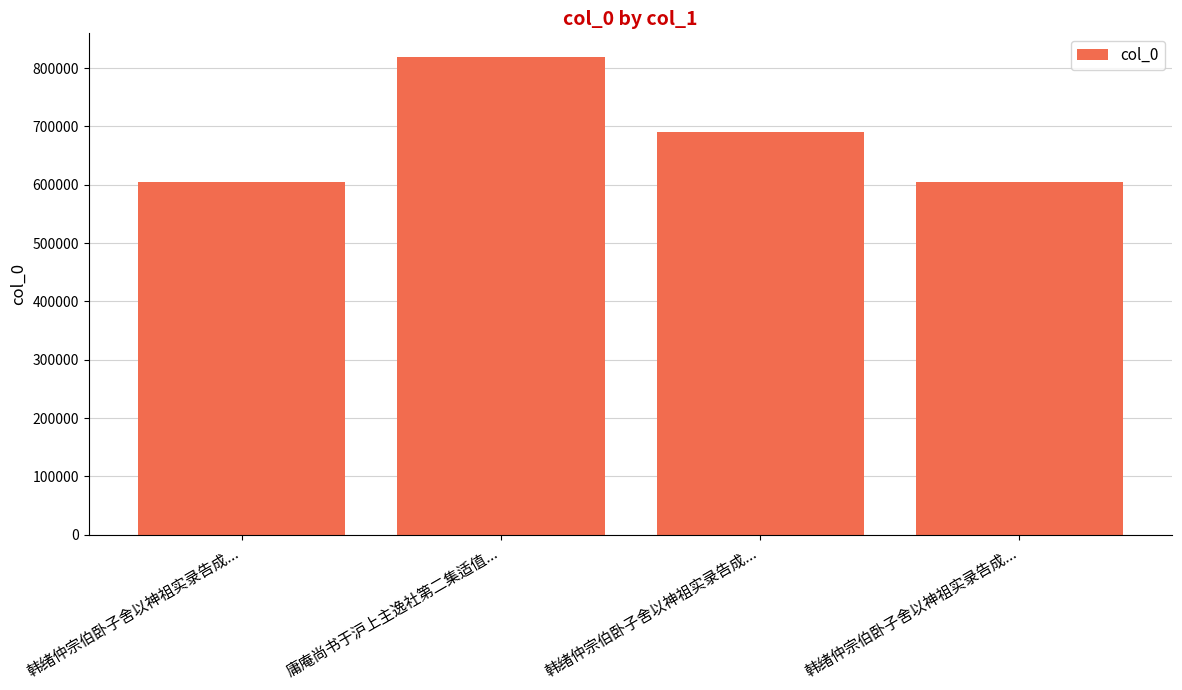

What value does the data have at 韩绪仲宗伯卧子舍以神祖实录告成..., to the nearest 50?

605000